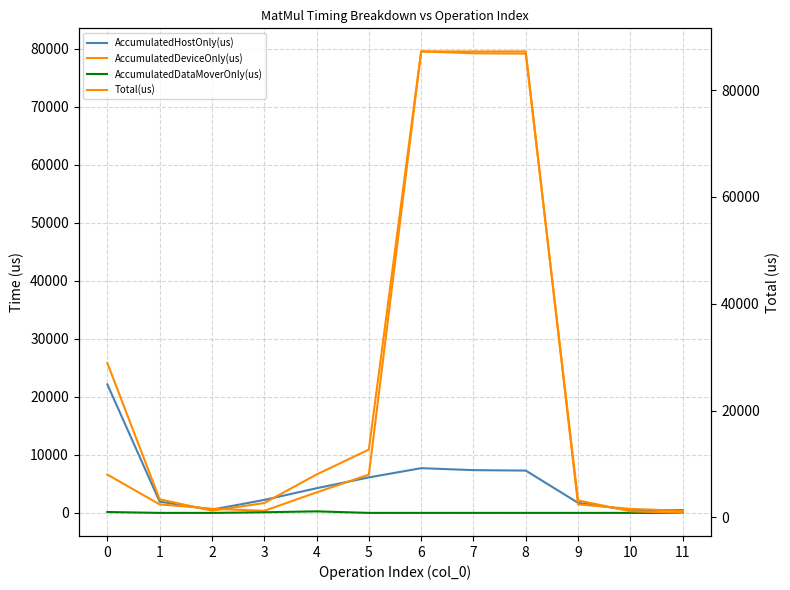

Read the AccumulatedDeviceOnly(us) value at 10.

692.2